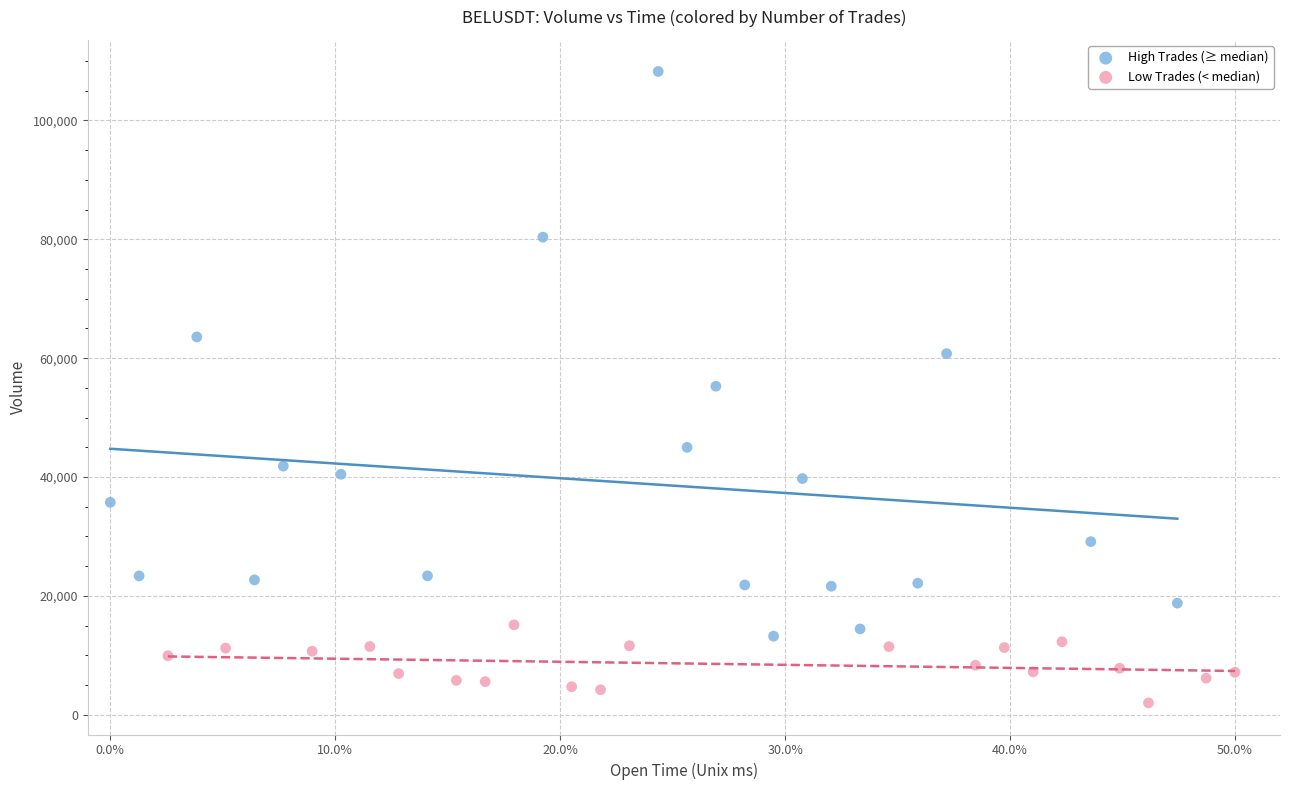

Which series reaches the maximum Y coordinate?

High Trades (≥ median)